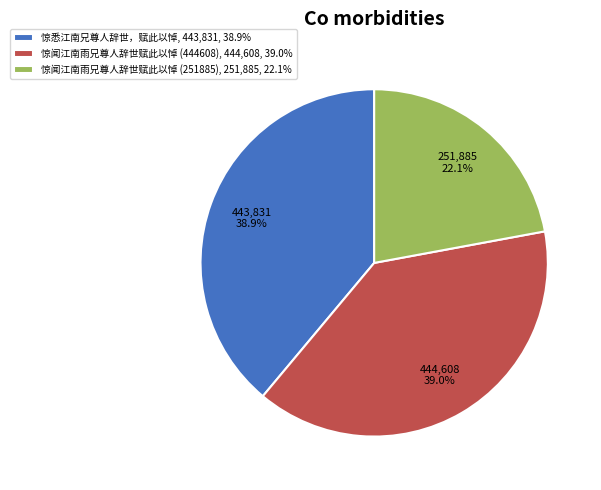

Is there a majority slice in this chart?

No